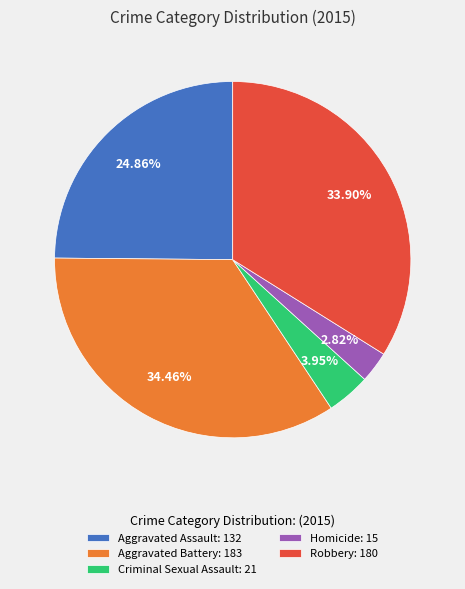

What percentage is the Homicide slice, to the nearest percent?

3%